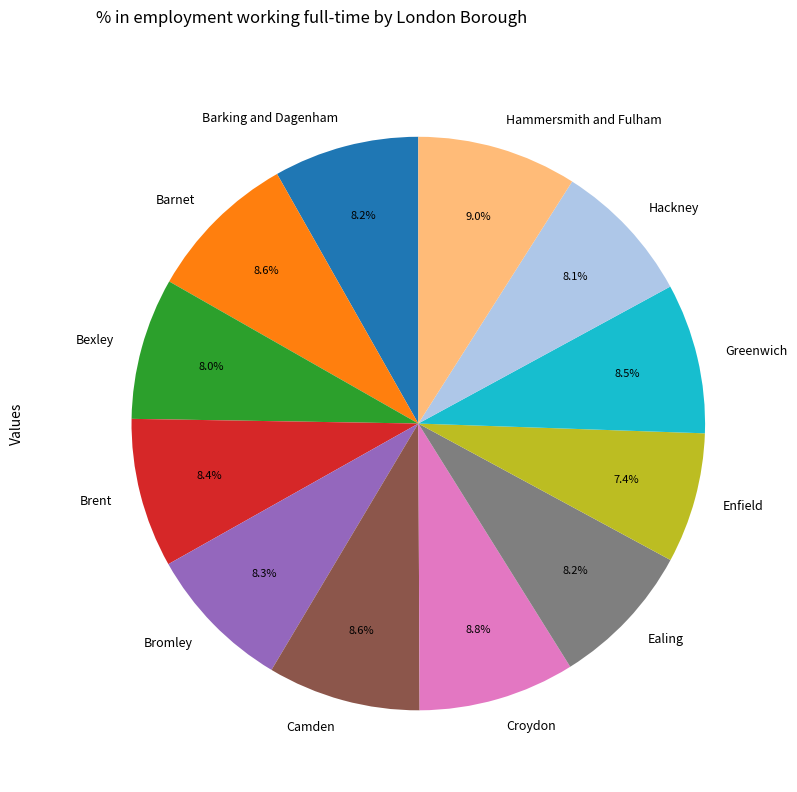

To the nearest percent, what is the average slice percentage?

8%